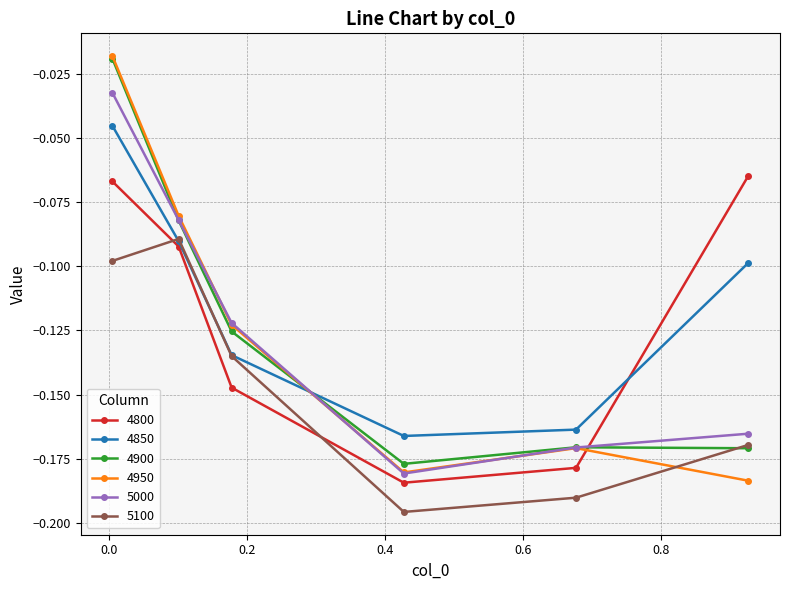

How many categories are shown in the chart?

6